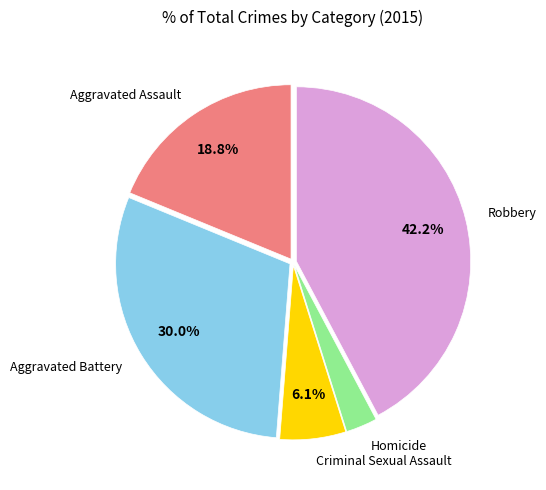

Does any single category account for the majority?

No